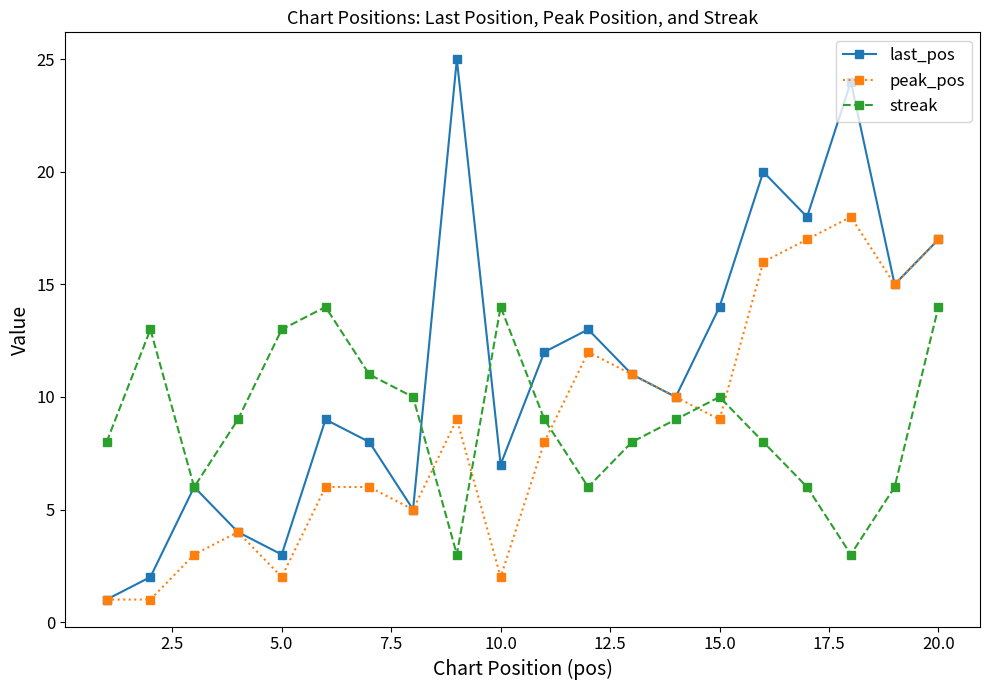

Count the number of categories in the chart.

20